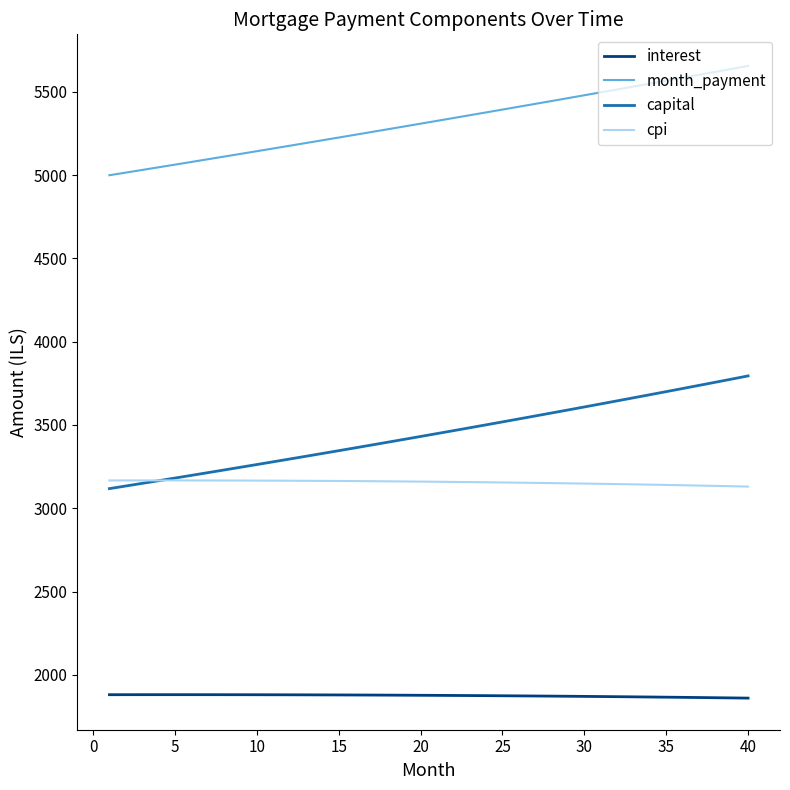

True or false: capital and interest cross at least once.

False